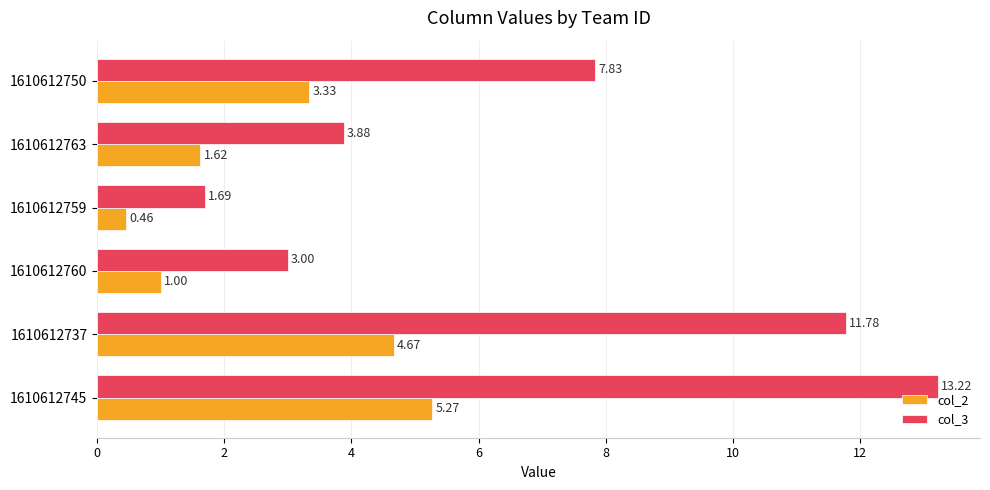

Rank the series by their maximum value, from highest to lowest.

col_3, col_2